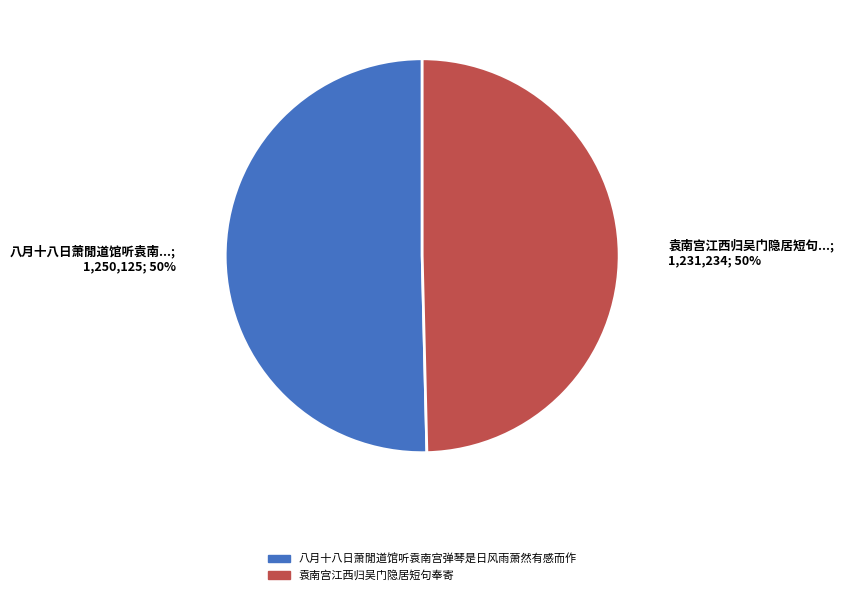

What percentage is the 袁南宫江西归吴门隐居短句奉寄 slice, to the nearest percent?

50%